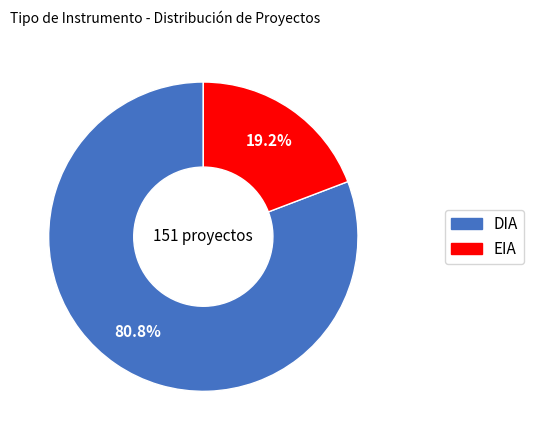

To the nearest percent, what is the average slice percentage?

50%